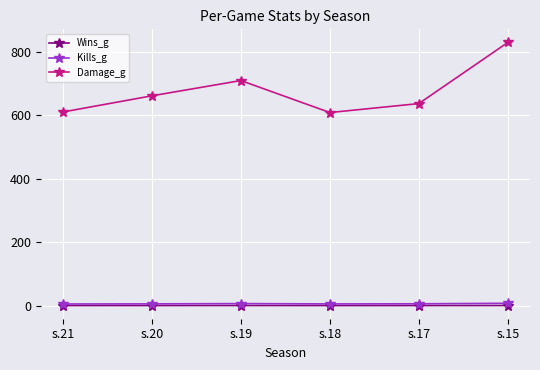

At how many categories does at least one series exceed 419?

6